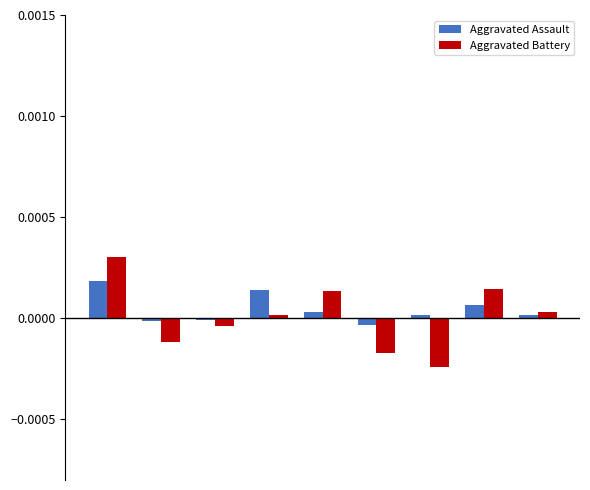

Which series has the widest spread of values?

Aggravated Battery